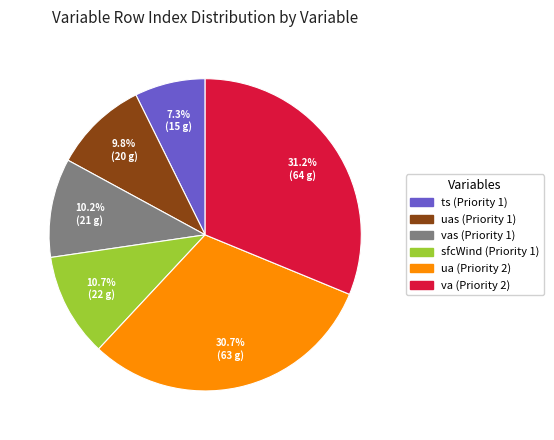

Is there any slice that represents more than half of the pie?

No